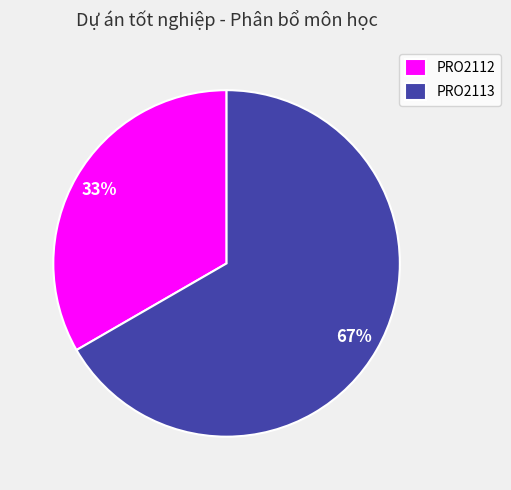

How many slices are in this pie chart?

2